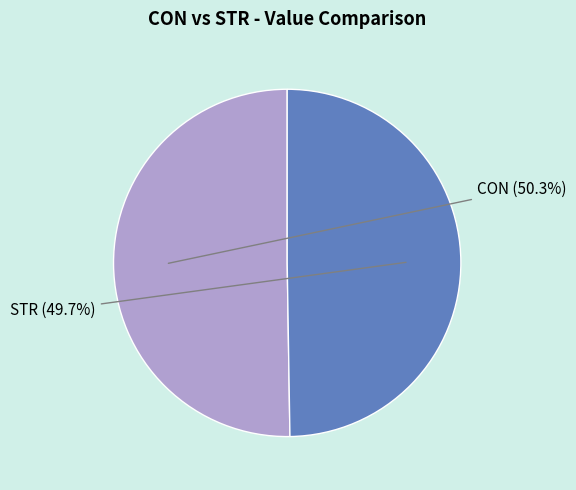

To the nearest percent, what is the combined percentage of CON and STR?

100%